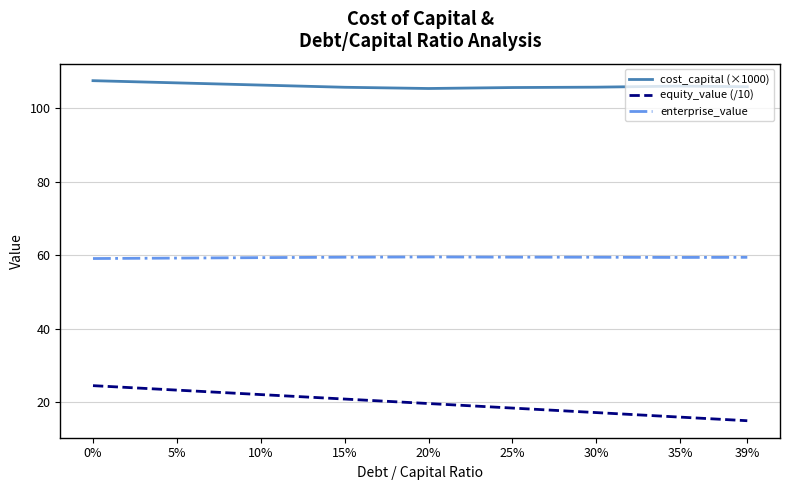

Is the value of enterprise_value at 5% greater than the value of cost_capital (×1000) at 39%?

No